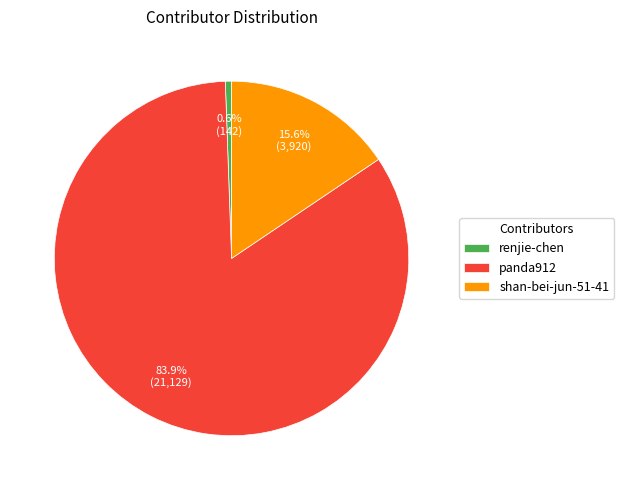

What is the largest slice in the pie chart?

panda912